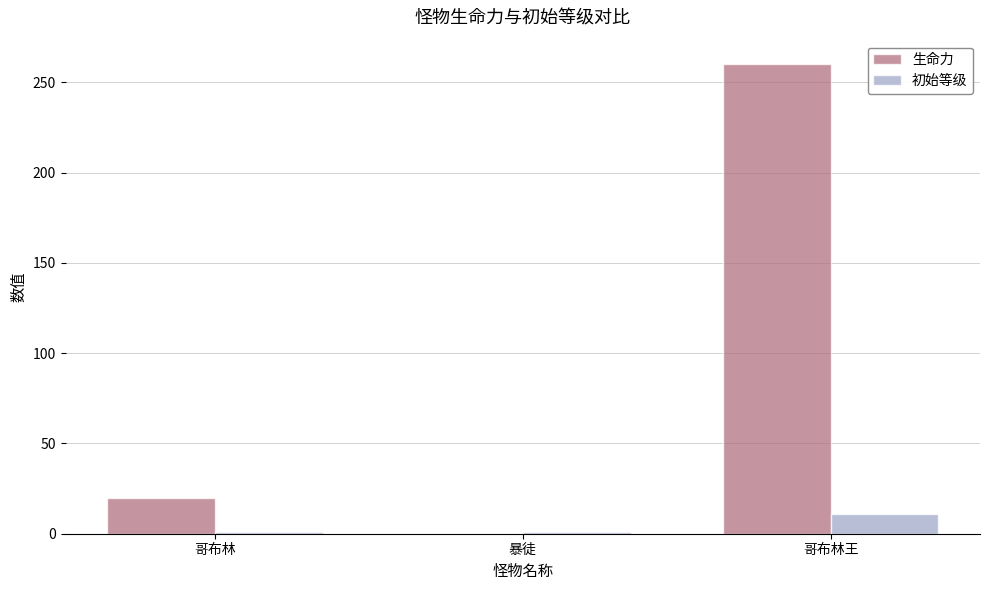

True or false: 生命力 has a value of 0 at 暴徒.

True